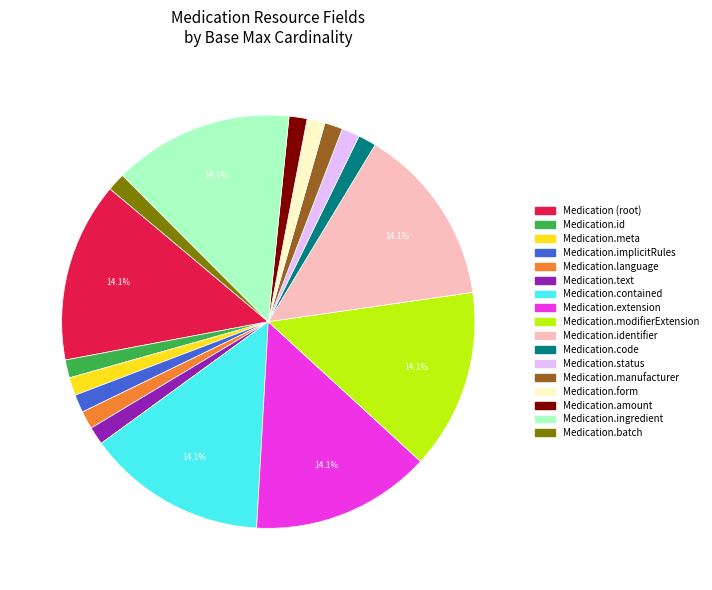

Is there a majority slice in this chart?

No